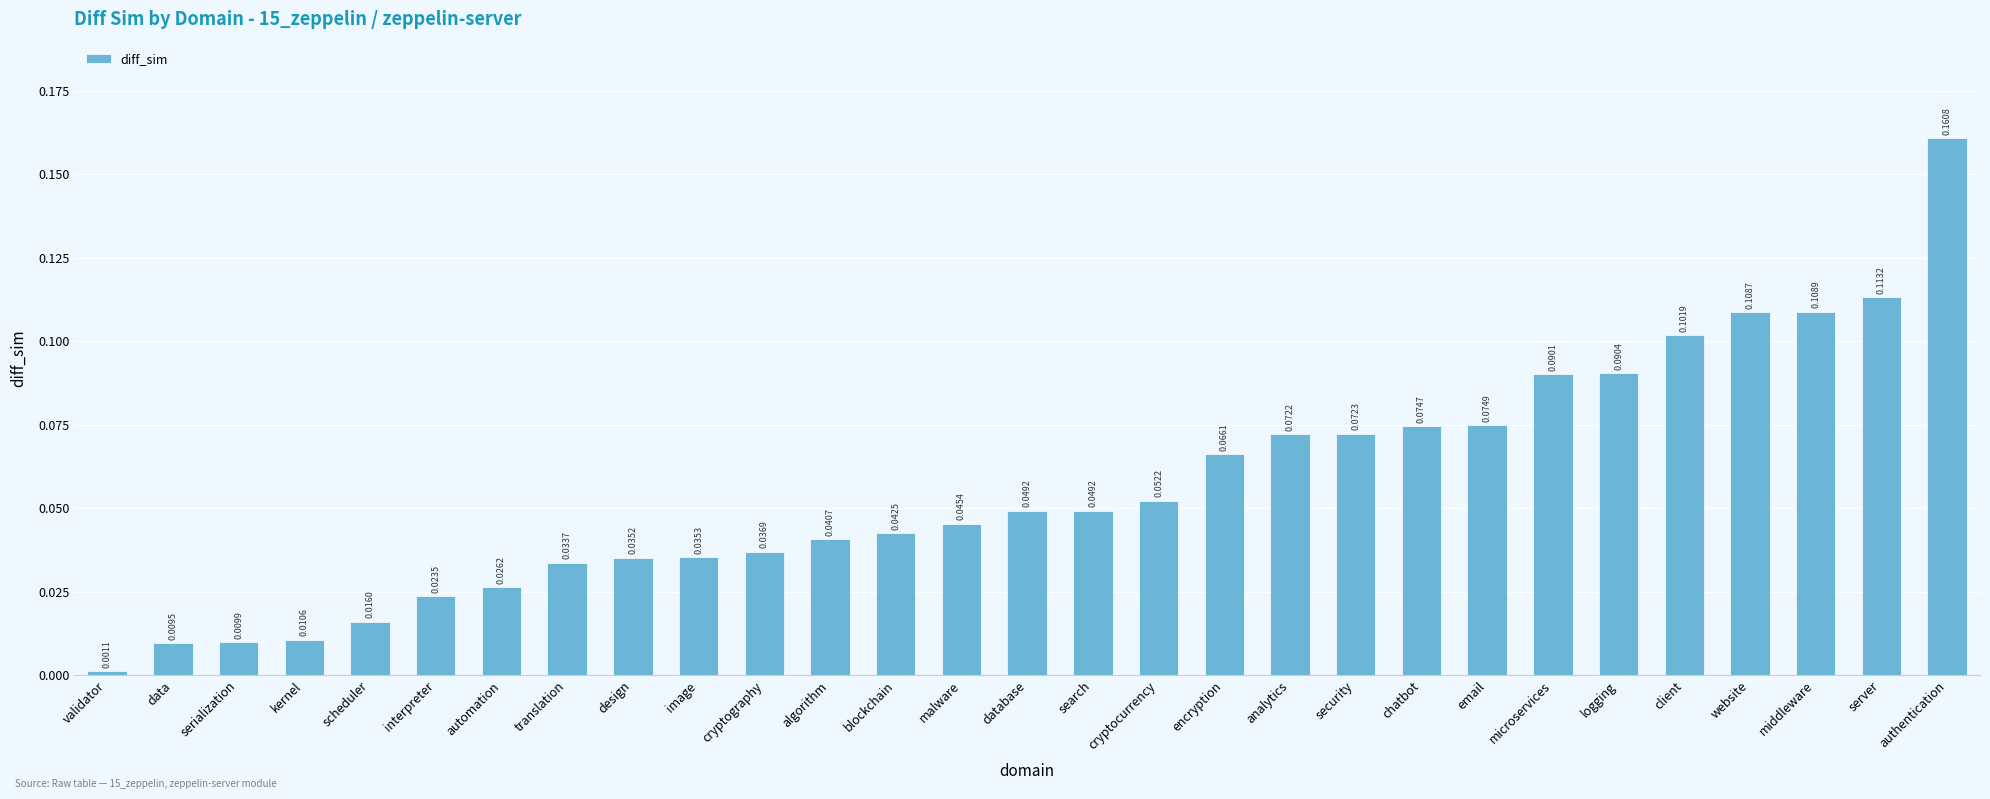

At which category does the chart reach its peak across all series?

authentication